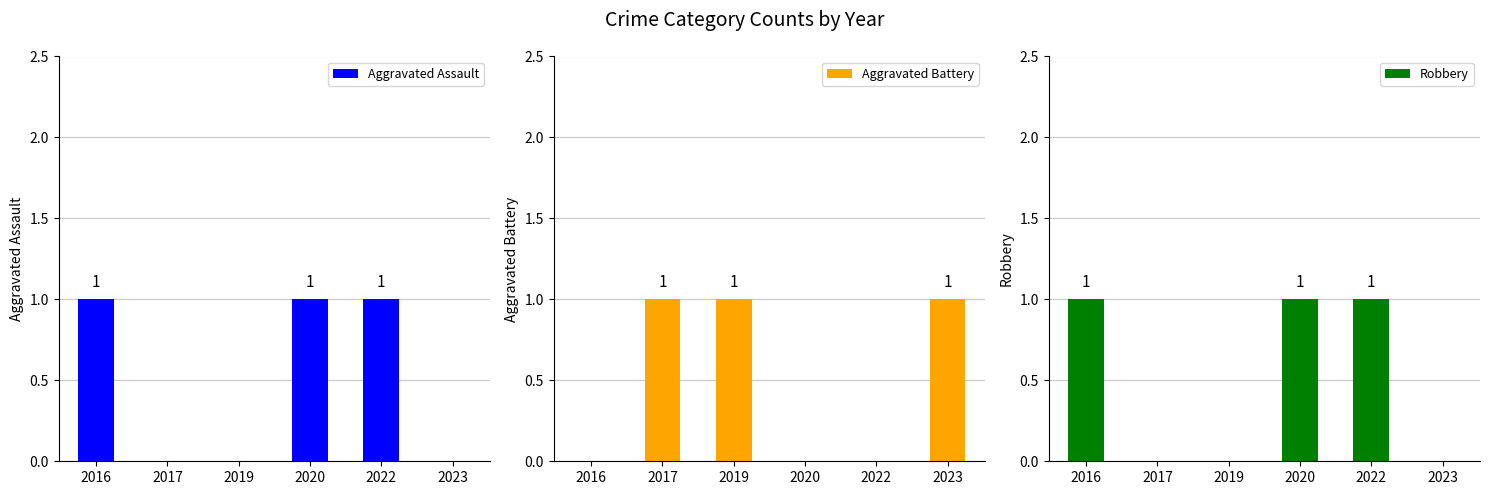

What is the value of the Robbery bar at the 4th from the left?

1